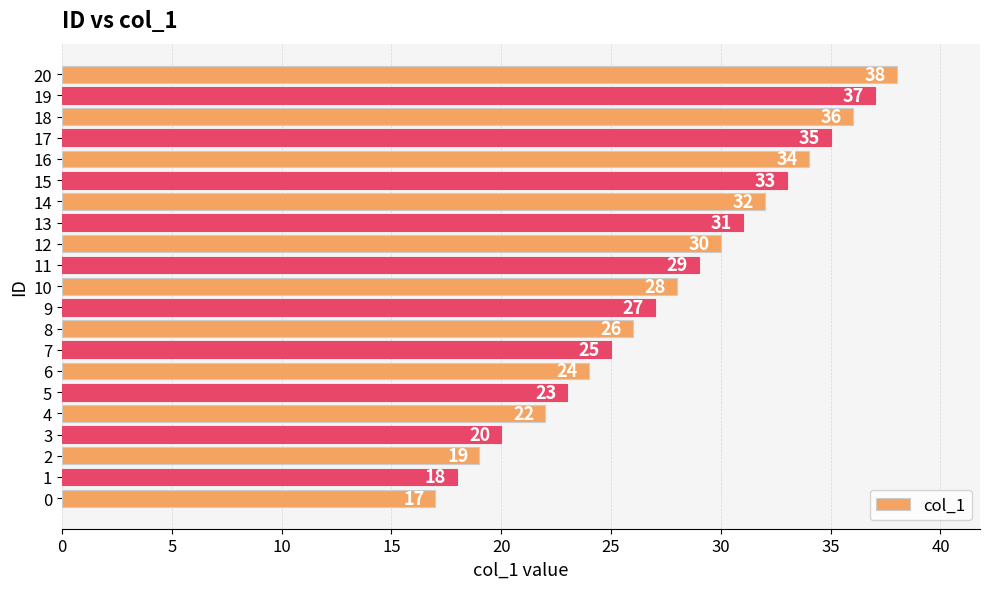

Approximately how many times larger is the value at 11 compared to 19?

0.8